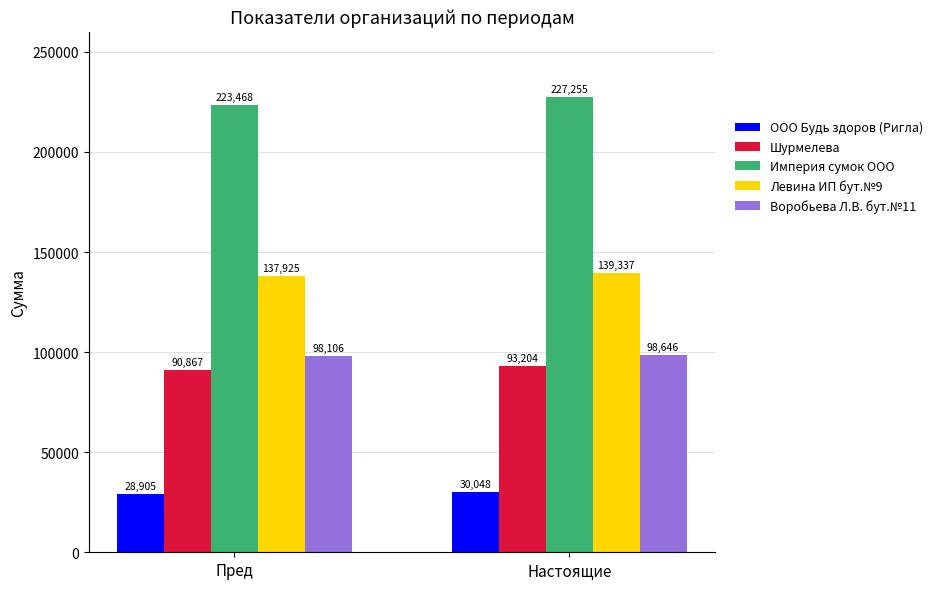

Which label corresponds to the smallest value in the chart?

Пред